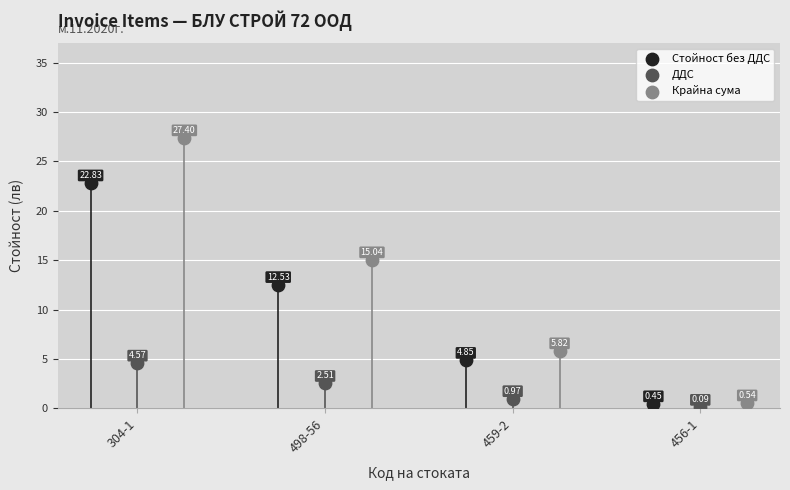

Which series has the largest Y range (max minus min)?

Крайна сума